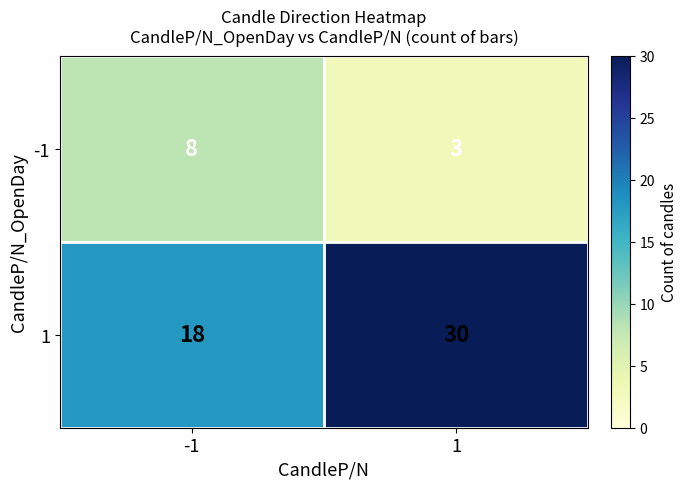

List the series in order of their overall mean, lowest first.

-1, 1